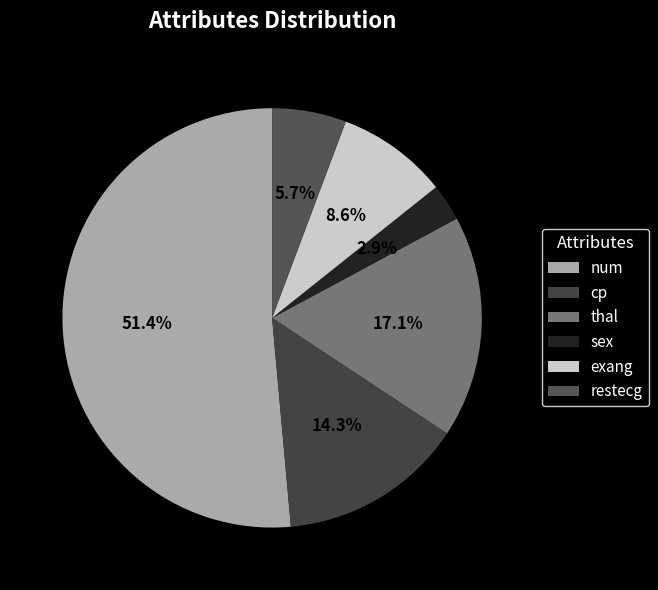

What percentage is the num slice, to the nearest percent?

51%